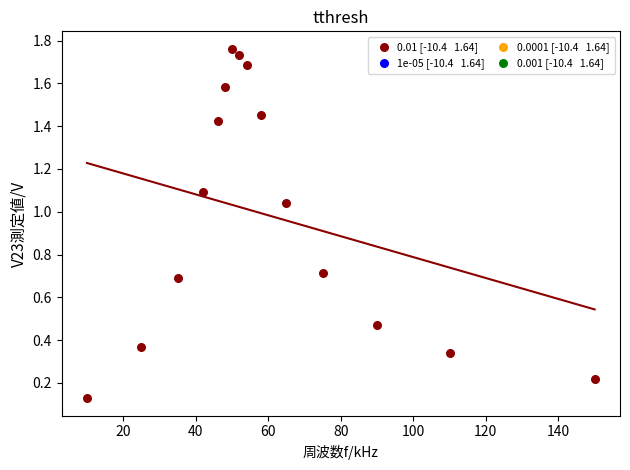

What is the range of Y values (max minus min)?

1.6